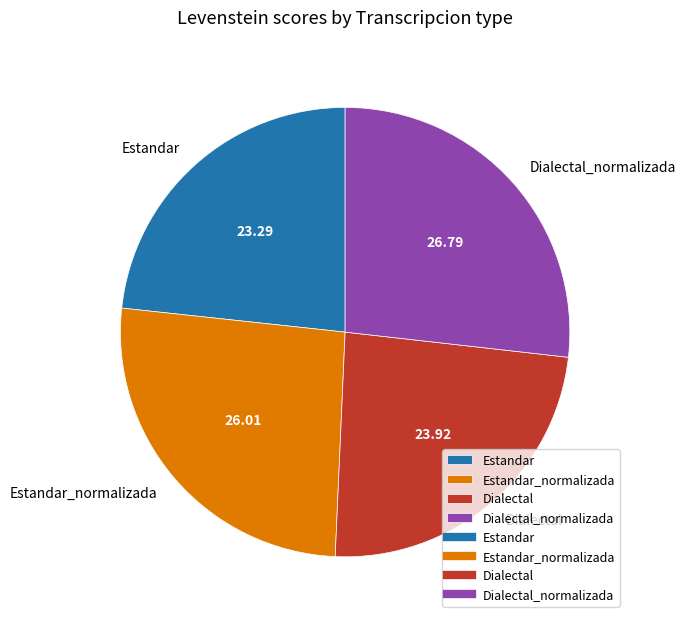

Rank the categories by value from highest to lowest.

Dialectal_normalizada, Estandar_normalizada, Dialectal, Estandar